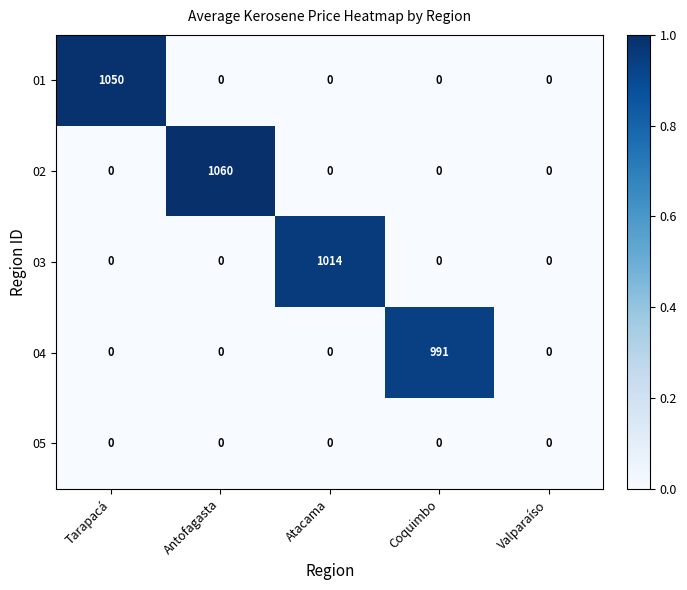

What is the difference between the highest and lowest values at Atacama?

1014